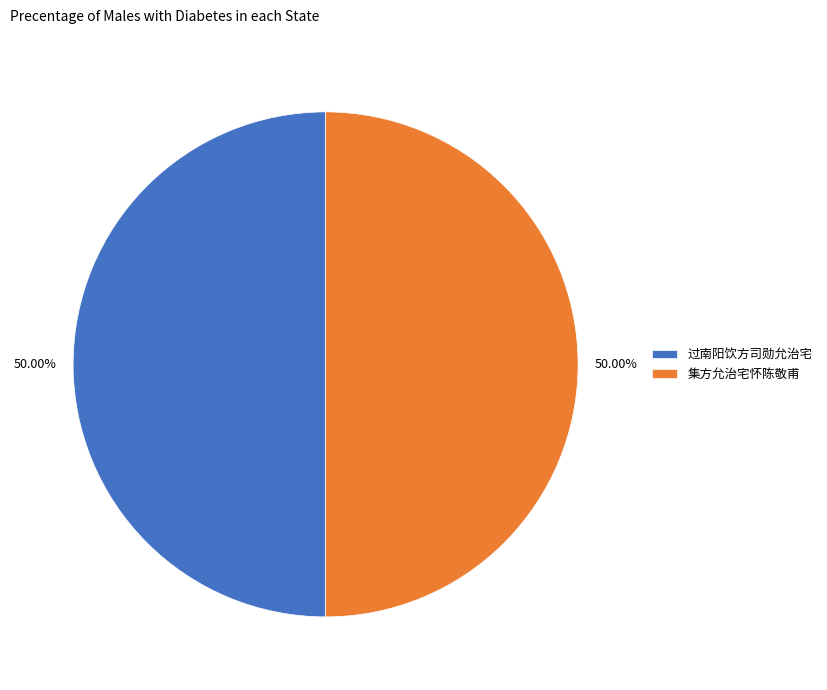

Count the number of slices in the pie.

2